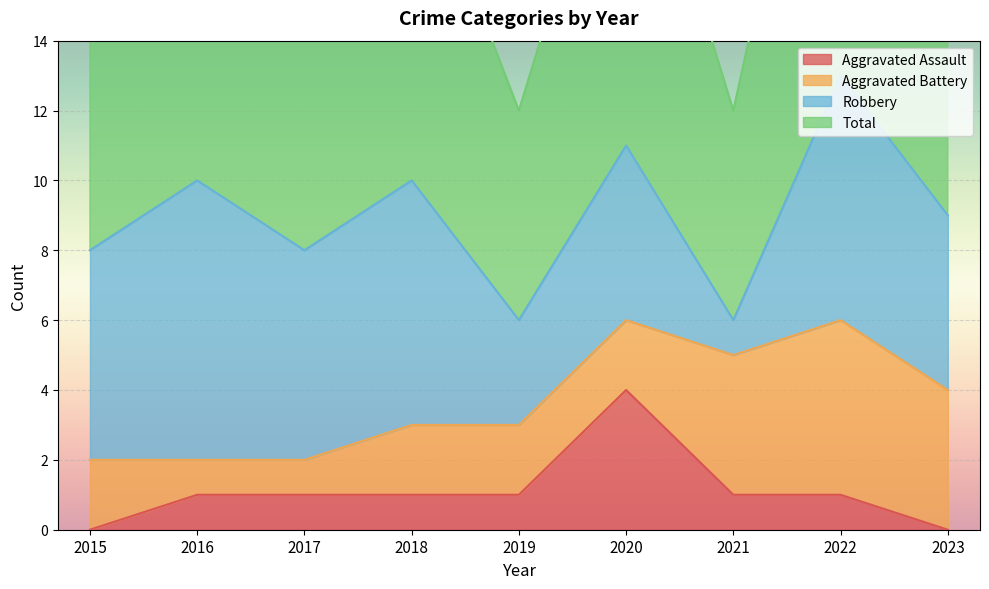

Which series has the largest total across all categories?

Total